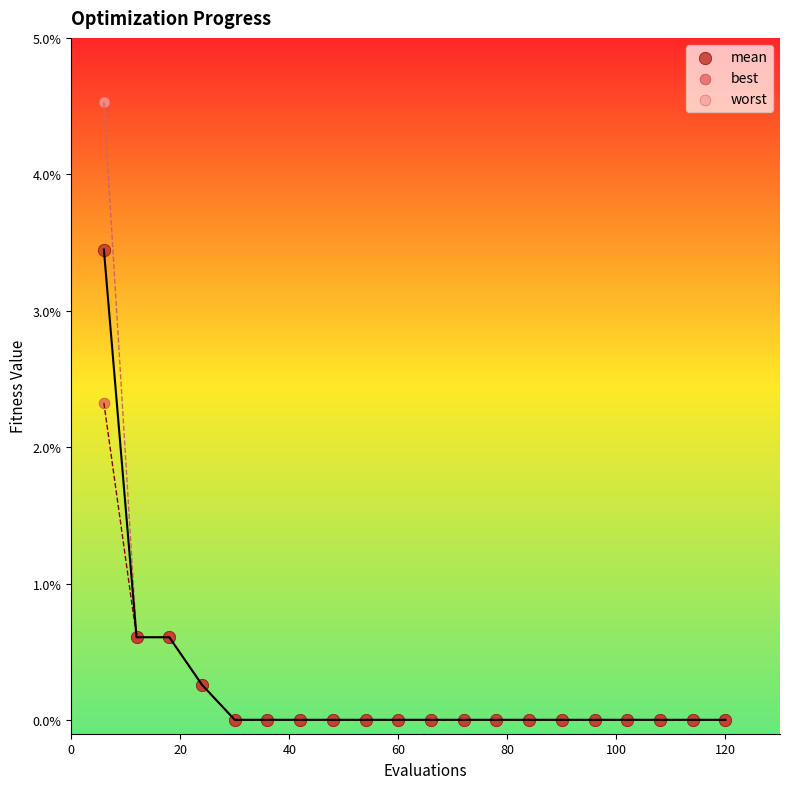

What are all the series names shown in the legend?

mean, best, worst